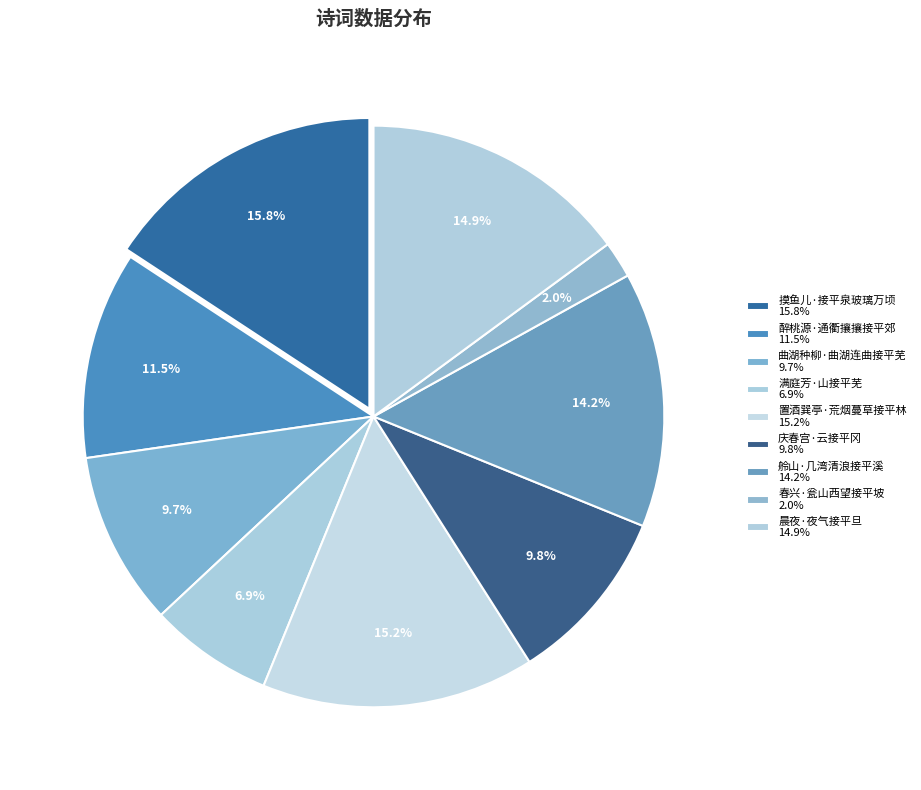

How many segments does this pie chart have?

9